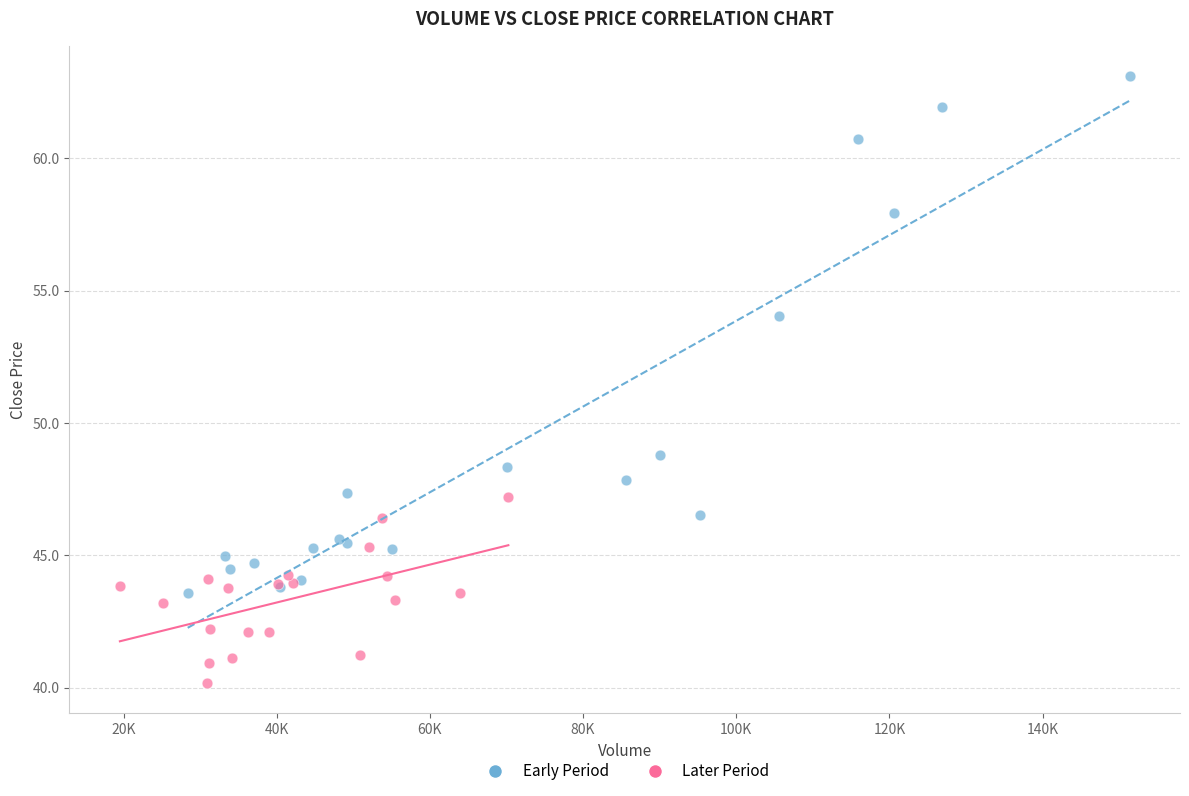

Which series has the largest Y range (max minus min)?

Early Period